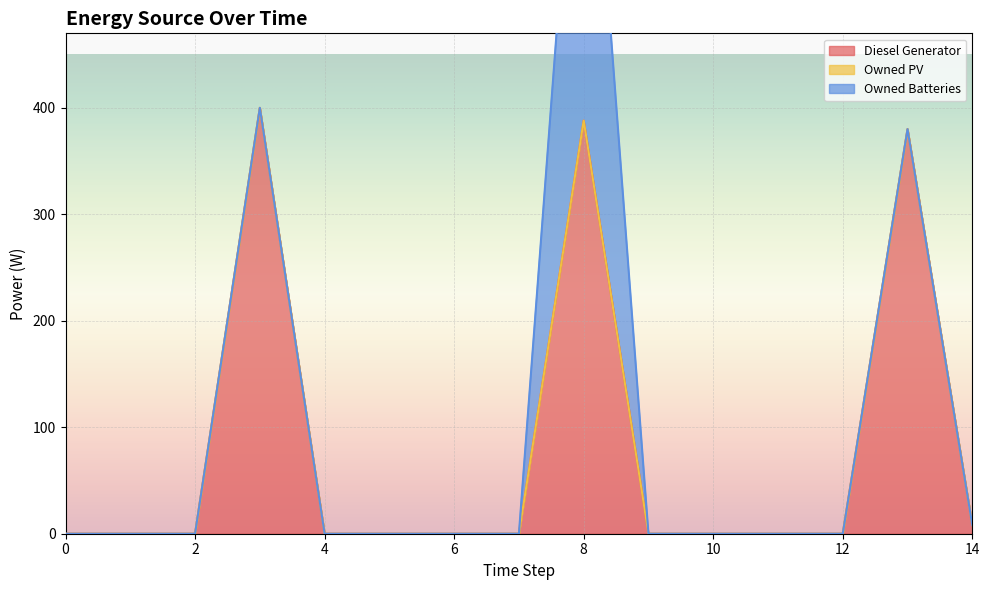

Reading left to right, extract all data points from this chart.

Diesel Generator: 0=0	1=0	2=0	3=400	4=0	5=0	6=0	7=0	8=388	9=0	10=0	11=0	12=0	13=380	14=8
Owned PV: 0=0	1=0	2=0	3=0	4=0	5=0	6=0	7=0	8=0	9=0	10=0	11=0	12=0	13=0	14=0
Owned Batteries: 0=0	1=0	2=0	3=0	4=0	5=0	6=0	7=0	8=421	9=0	10=0	11=0	12=0	13=0	14=0